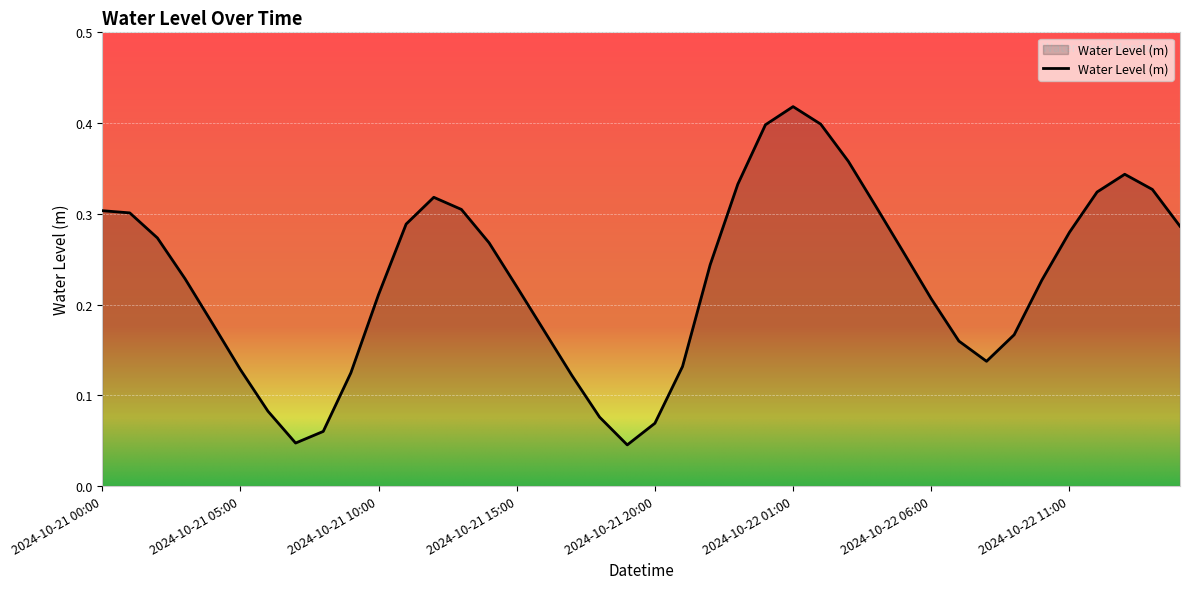

What is the label of the 17th point from the left?

2024-10-21 16:00